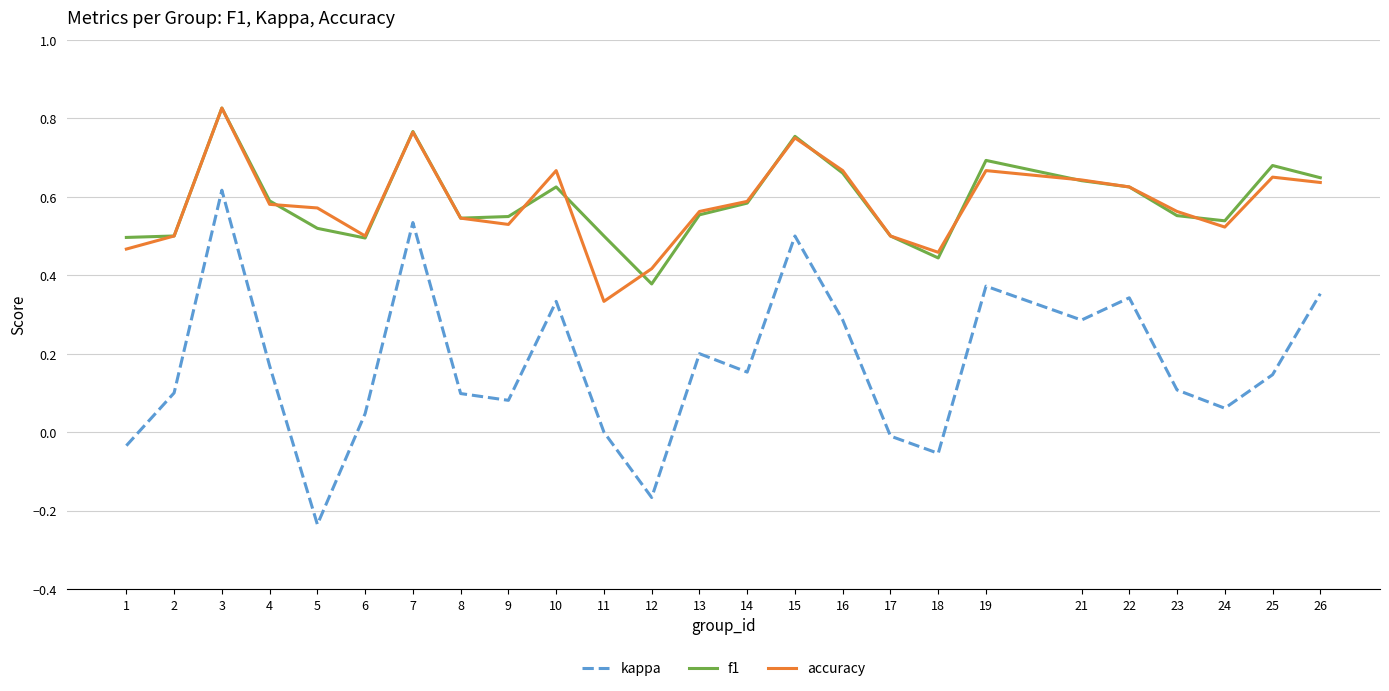

How many interior local peaks does the kappa series have?

7